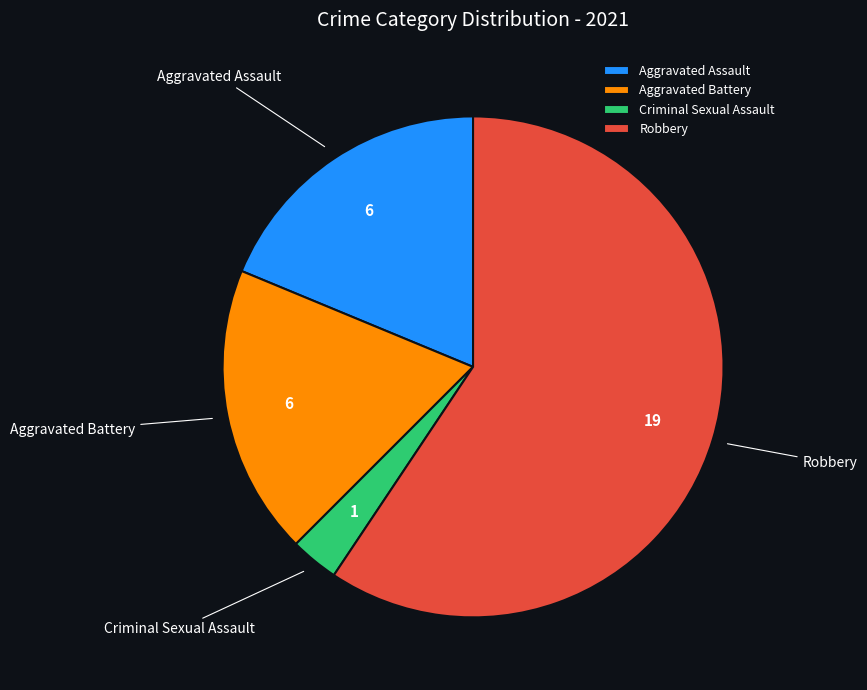

Which category has the smallest portion of the pie?

Criminal Sexual Assault